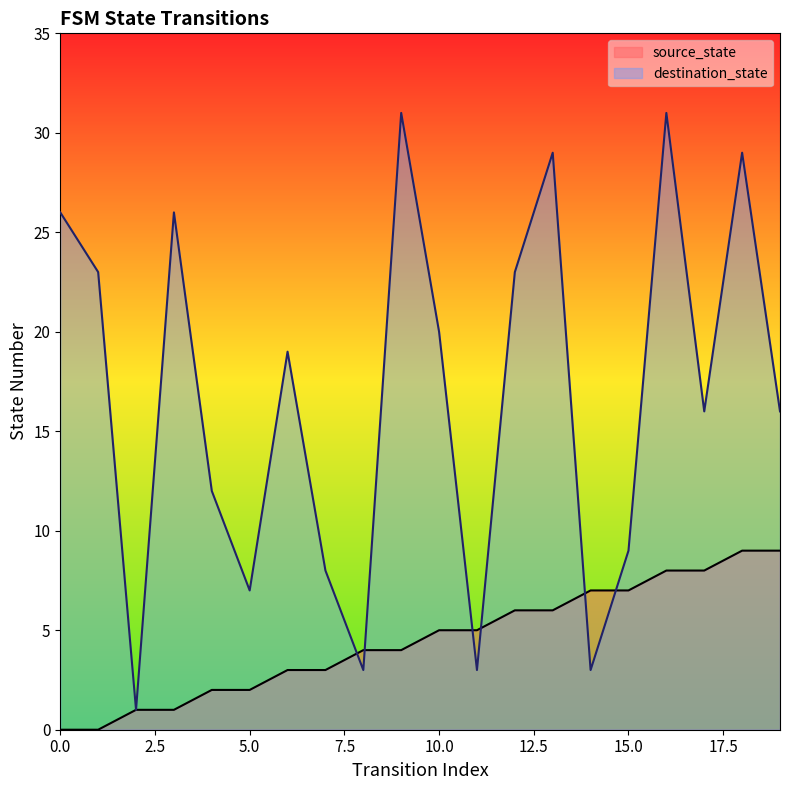

Where do source_state and destination_state first cross each other?

7 and 8